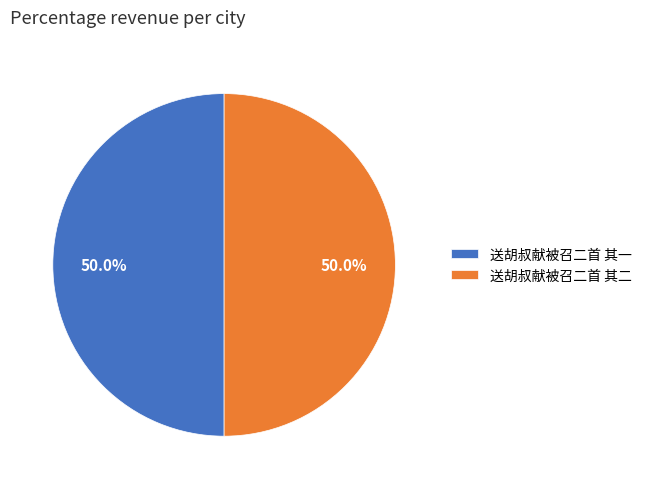

How many segments does this pie chart have?

2